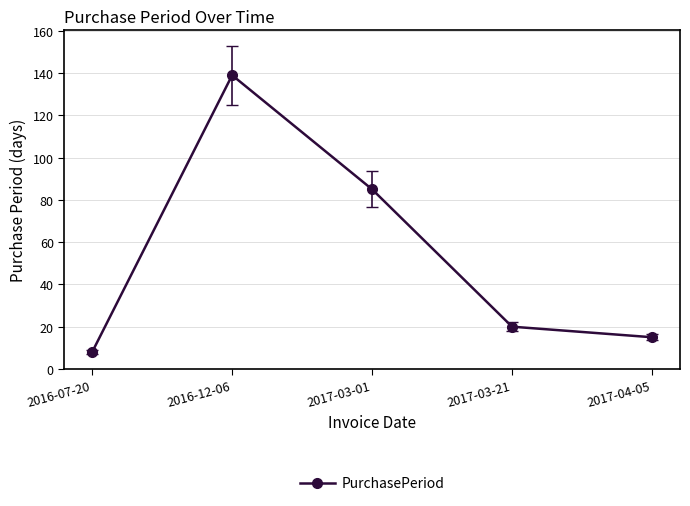

What is the minimum value shown in the chart?

8